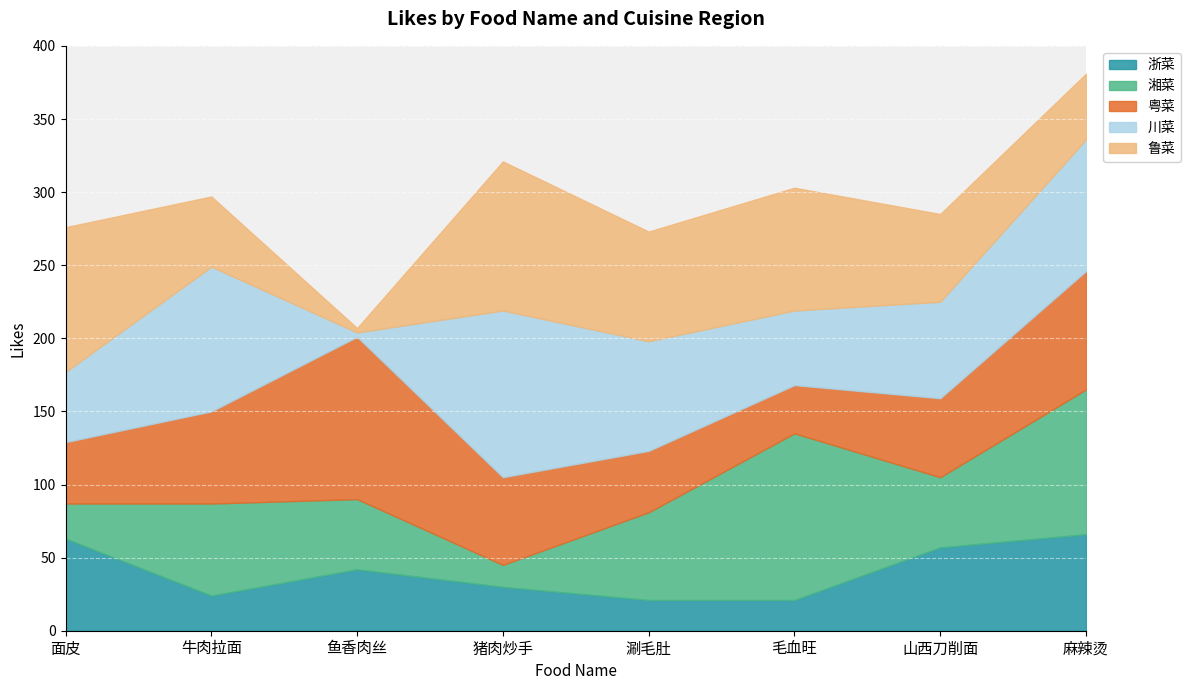

What is the sum of all 粤菜 values?

486